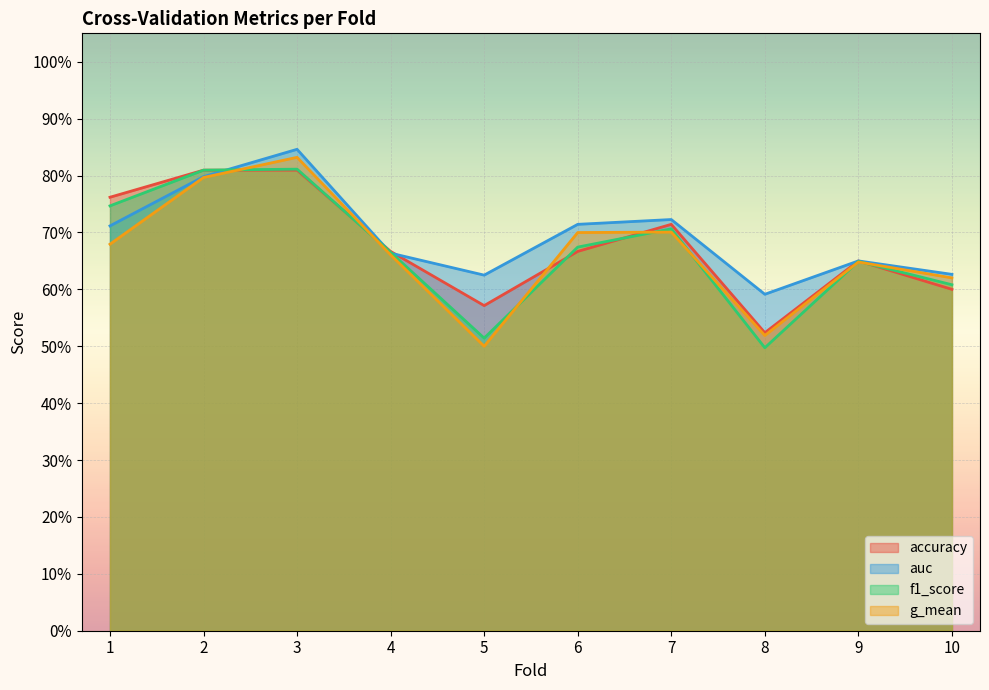

Rank the series at 6 from highest to lowest value.

auc, g_mean, f1_score, accuracy